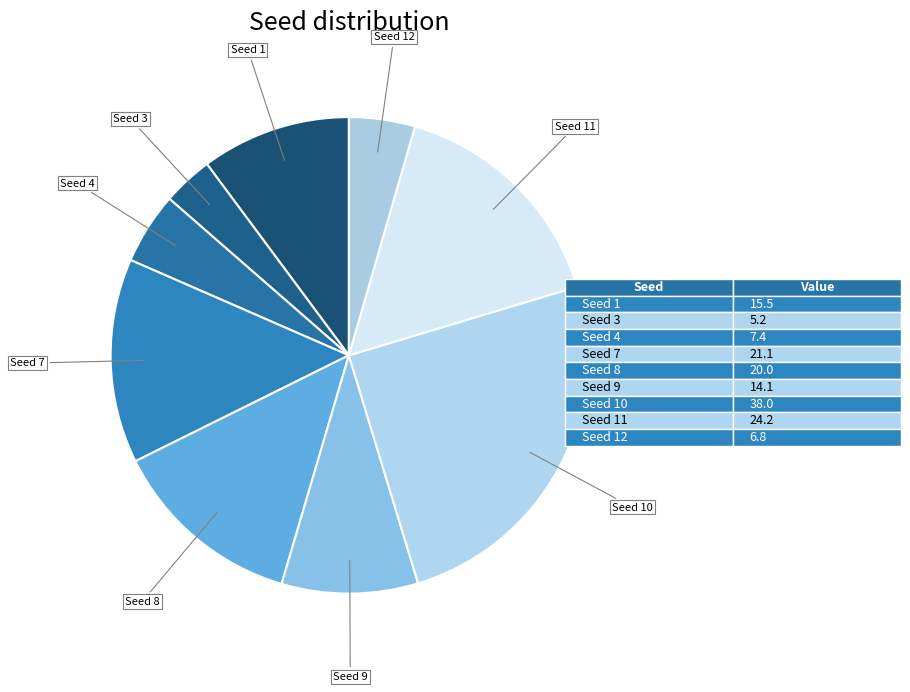

Between Seed 8 and Seed 9, which is larger?

Seed 8